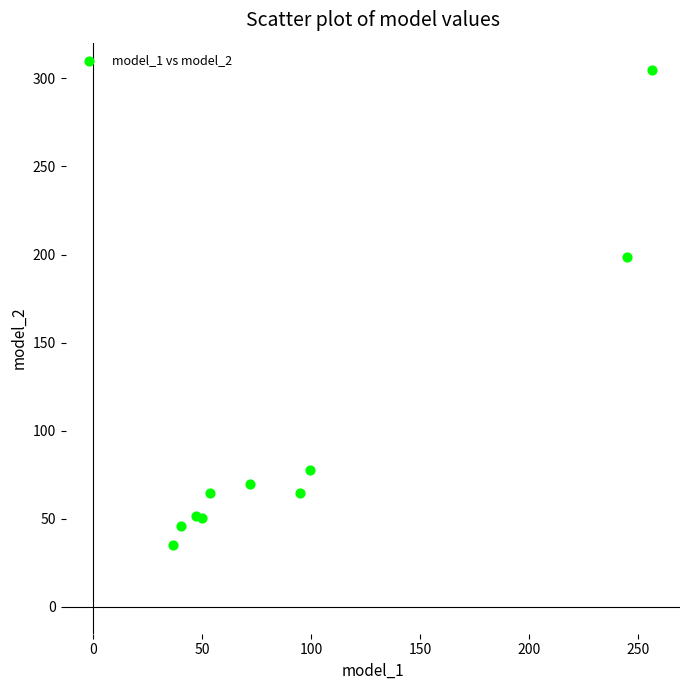

What Y value in the scatter plot is closest to 170?

198.7